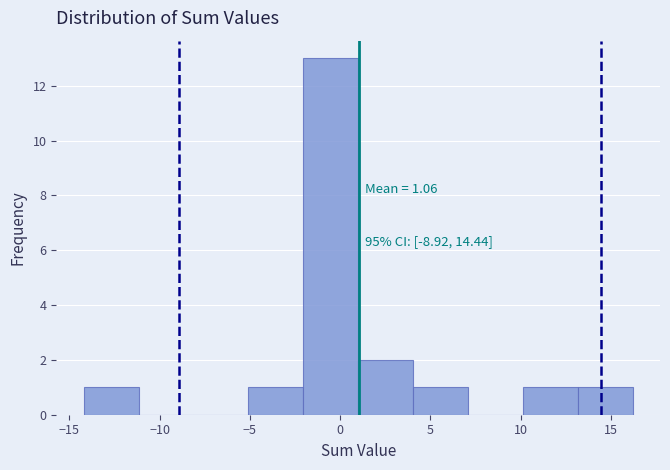

Which range on the x-axis has the tallest bar?

-2 to 1